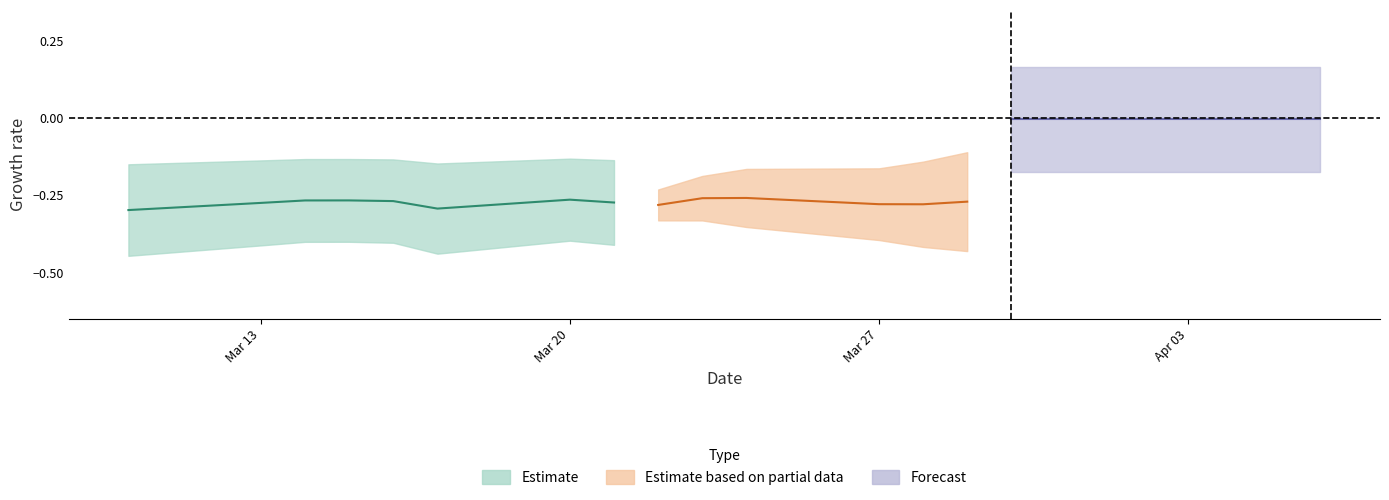

True or false: res has more than 2 points higher than both neighbors.

True